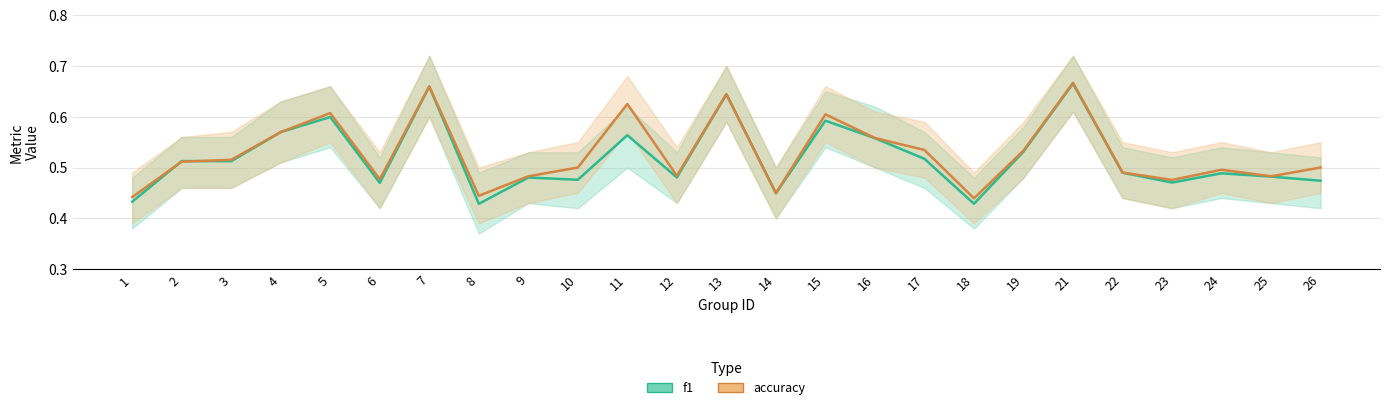

Read the accuracy value at 12.

0.5